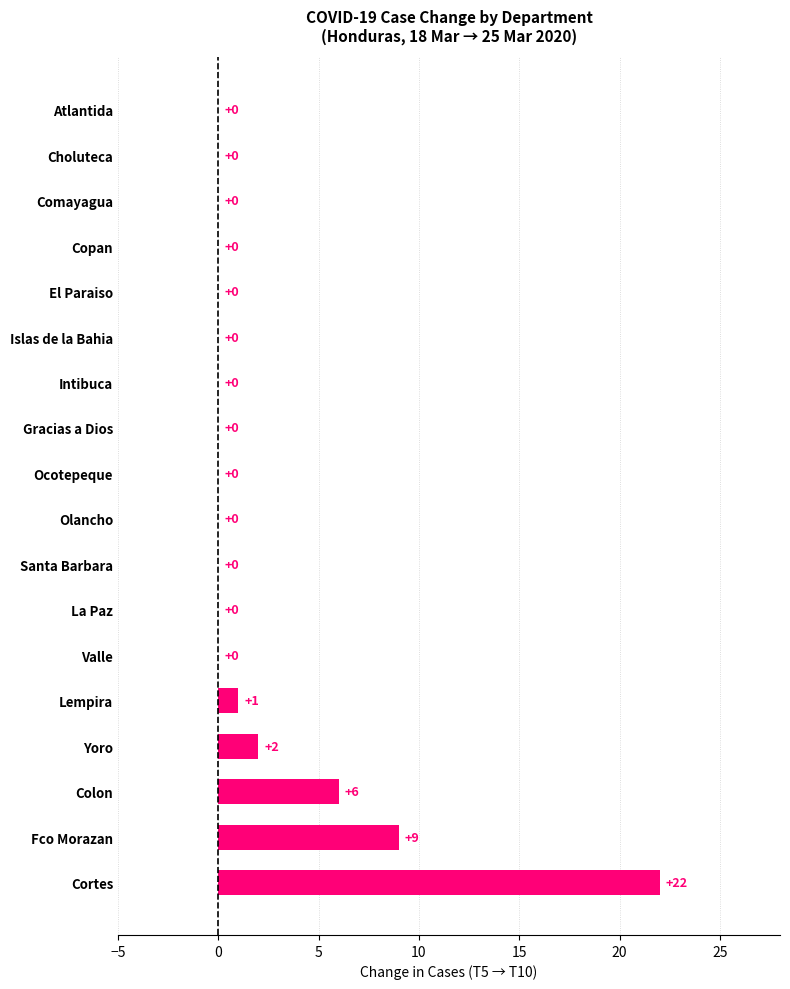

The value at Copan is 9. True or false?

False